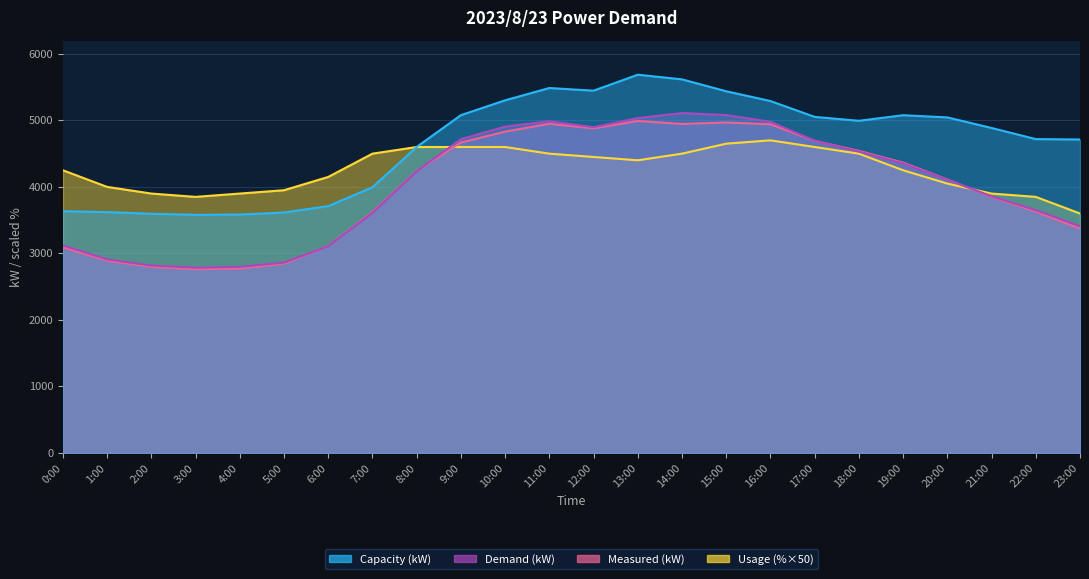

What is the difference between the maximum and minimum values in the Capacity (kW) series?

2107